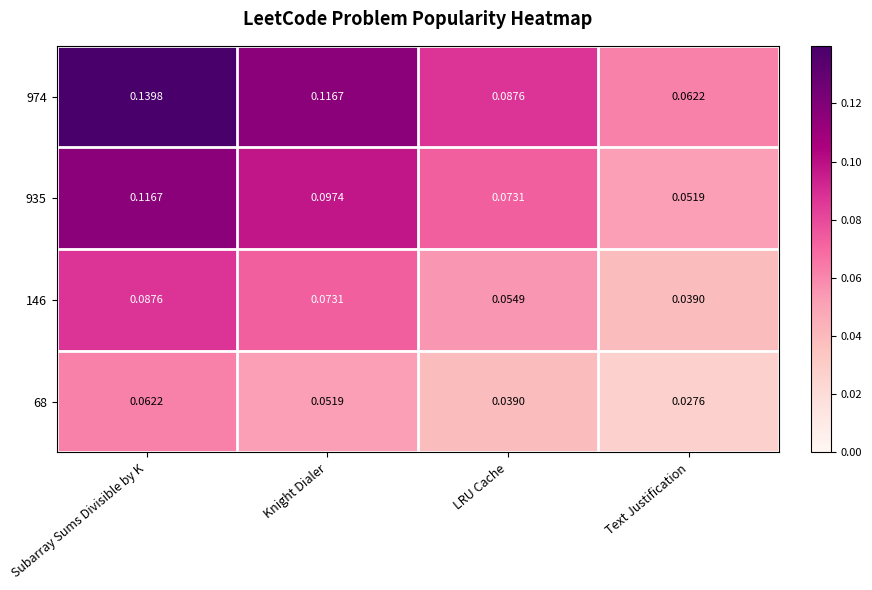

Rank the series by their average value, from highest to lowest.

974, 935, 146, 68